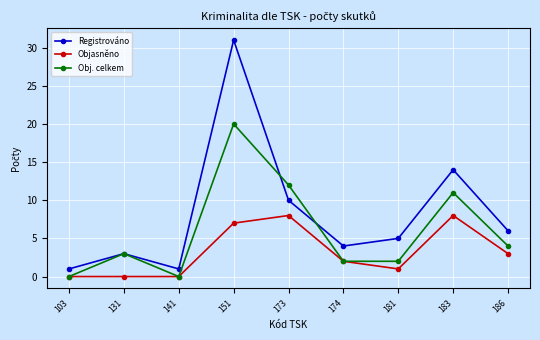

What is the highest value of the Registrováno series?

31